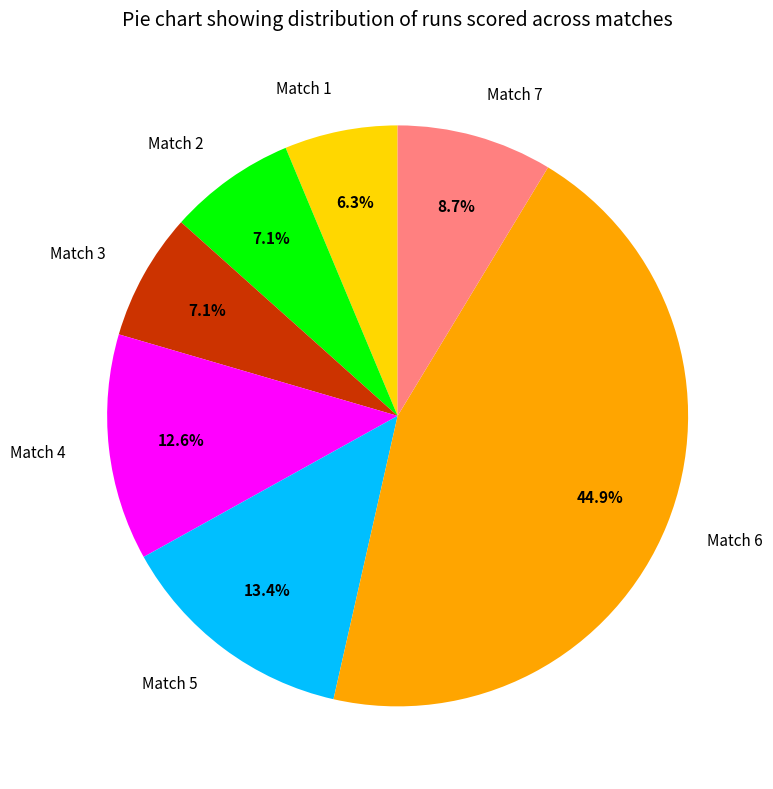

What is the smallest slice in the pie chart?

Match 1